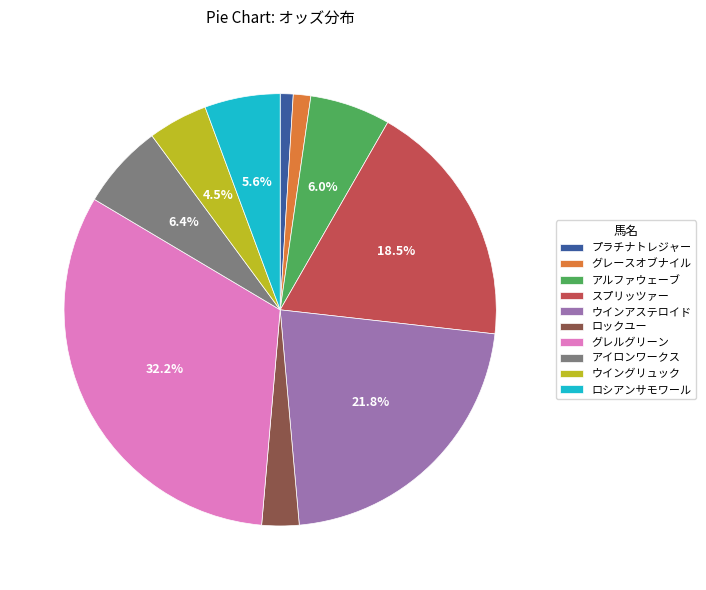

Combined, do グレルグリーン and アルファウェーブ account for over 50%?

No